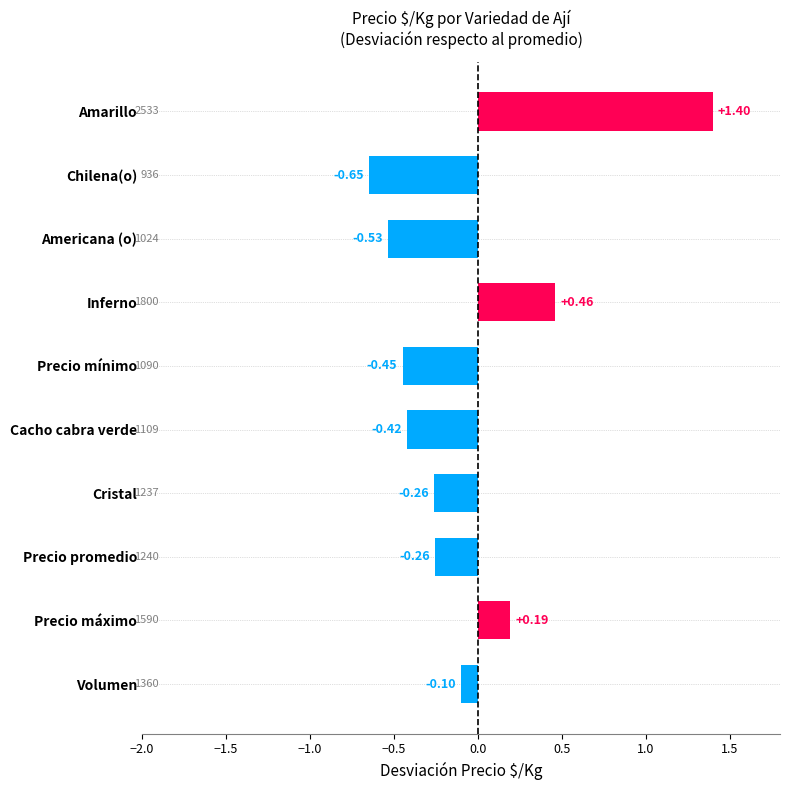

At which label is the value closest to 0?

Volumen